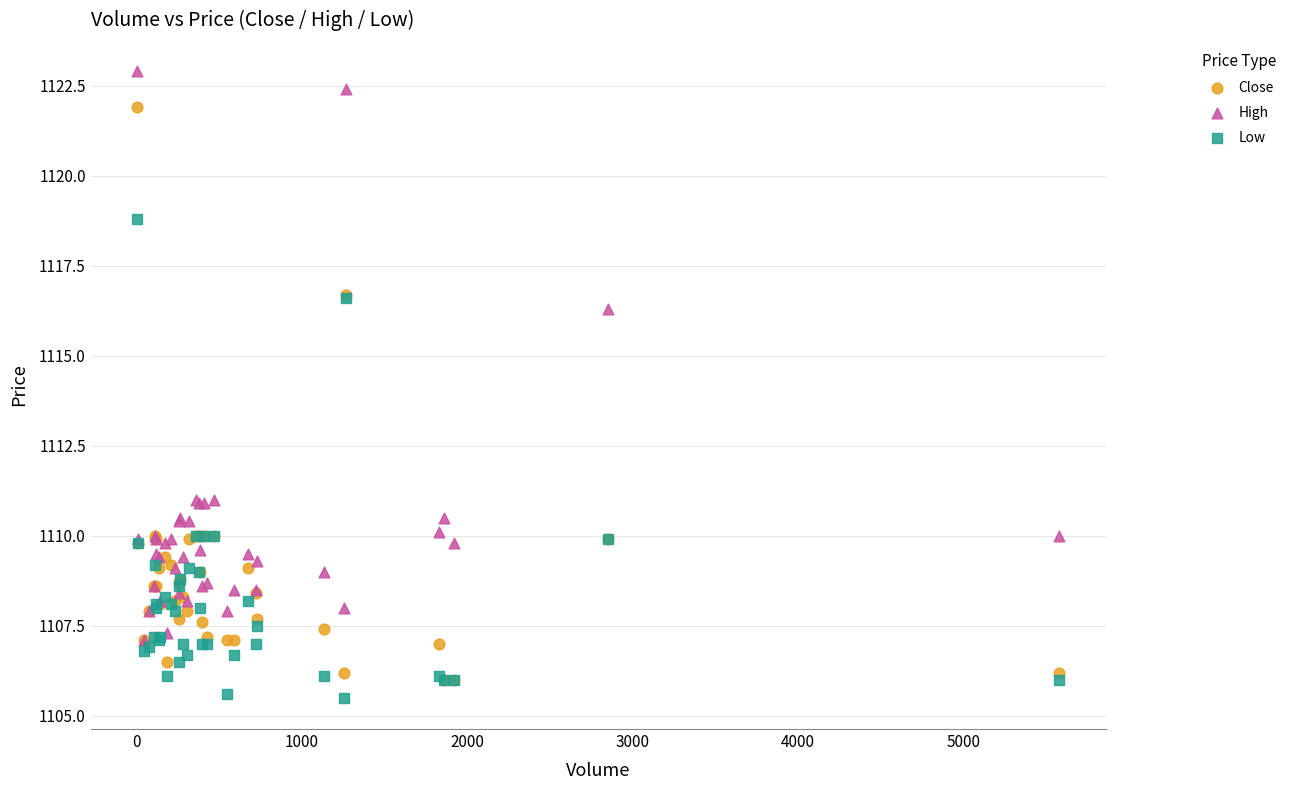

Across all series, what Y value is closest to 1114?

1116.3